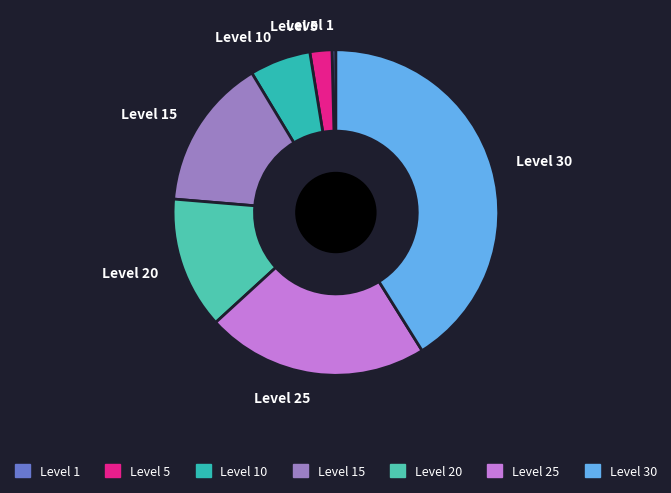

Which slice is the smallest?

Level 1